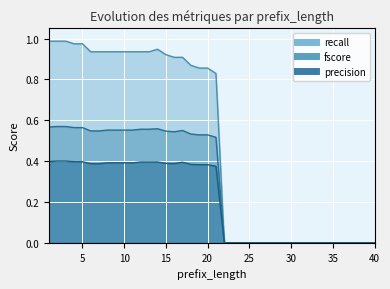

What is the value of the fscore point at the 8th from the left?

0.6